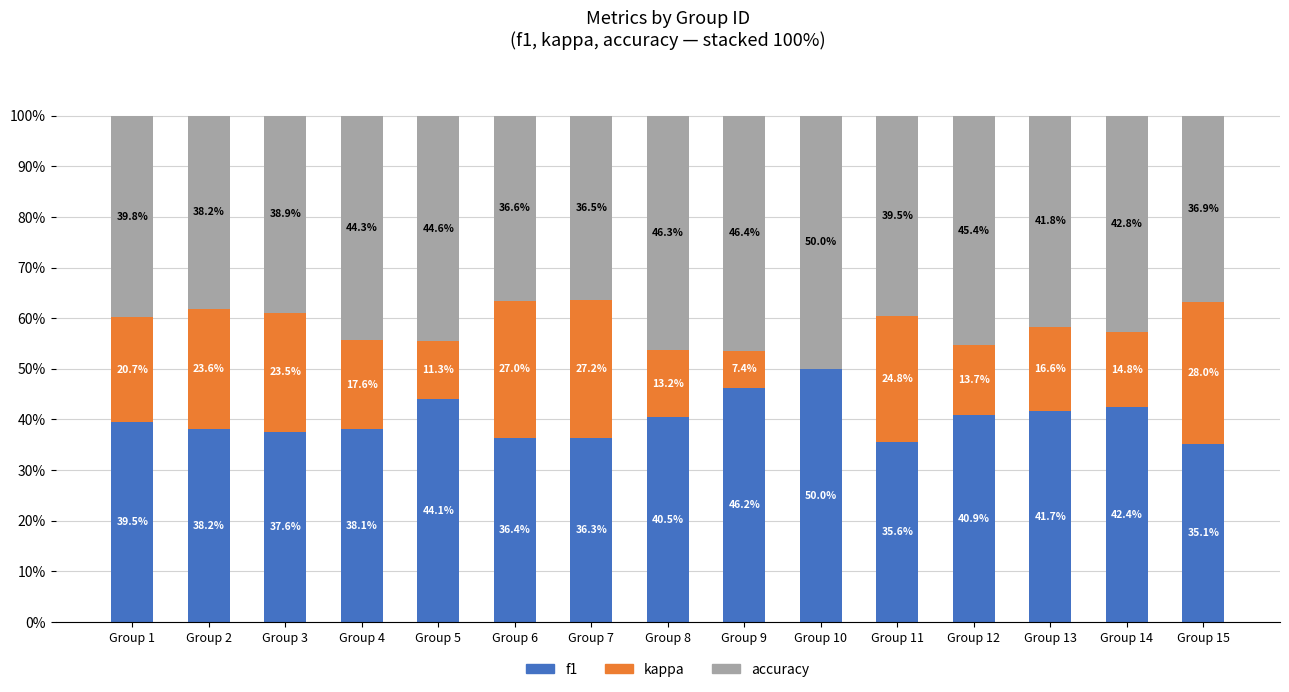

Are the bars grouped side by side (vs. stacked)?

No